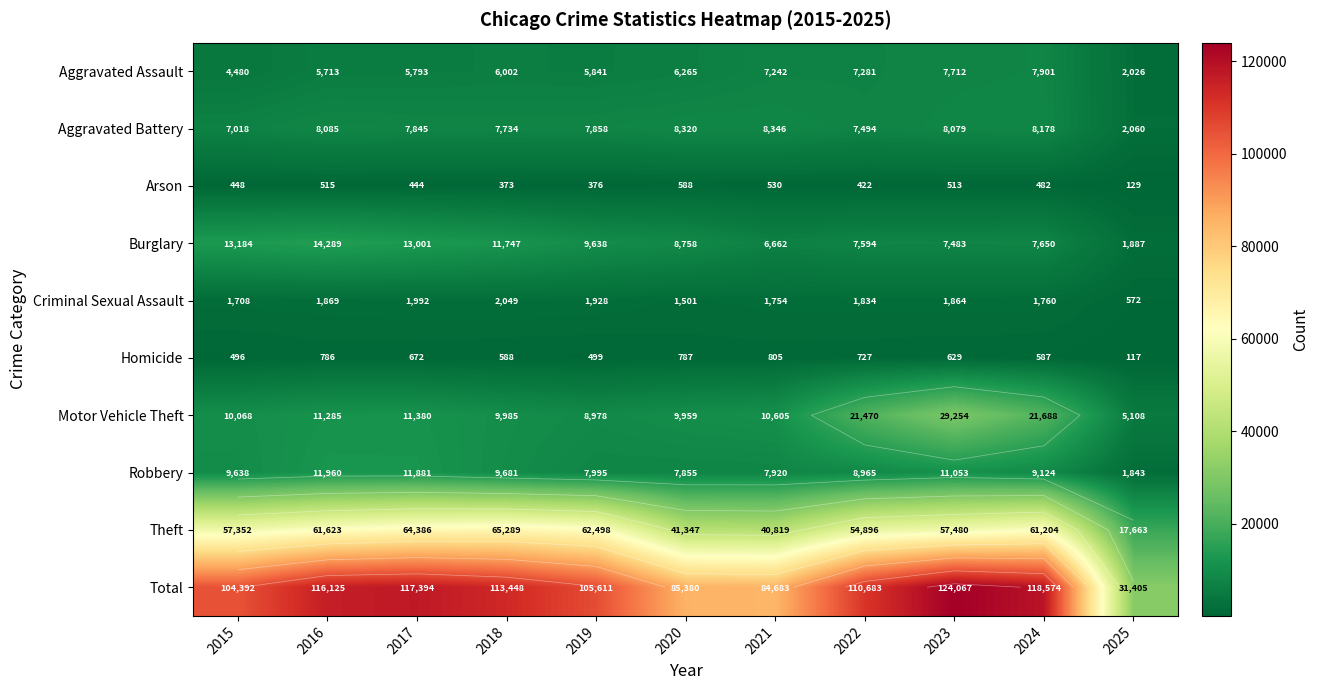

At how many categories does at least one series exceed 121690?

1